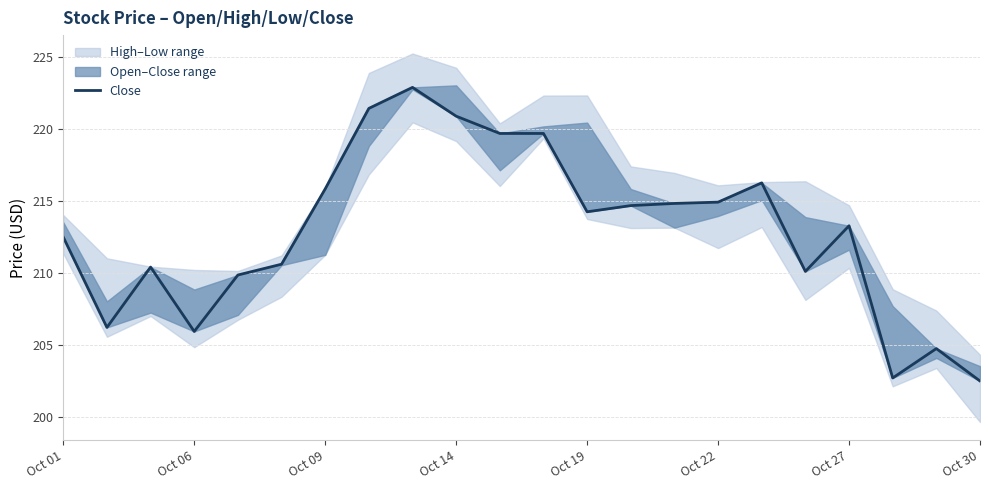

What is the greatest value displayed?

222.9